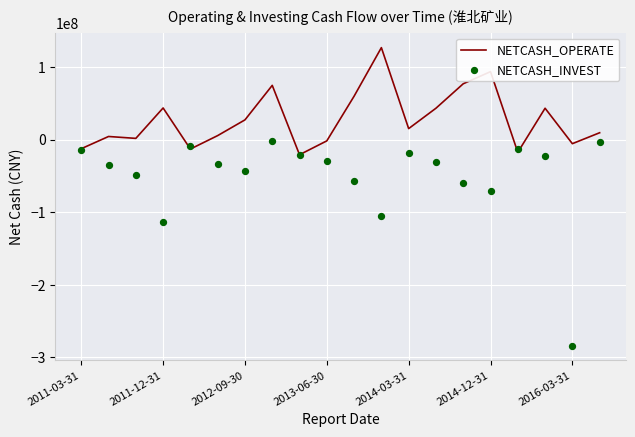

What is the maximum value for NETCASH_OPERATE?

126455940.4